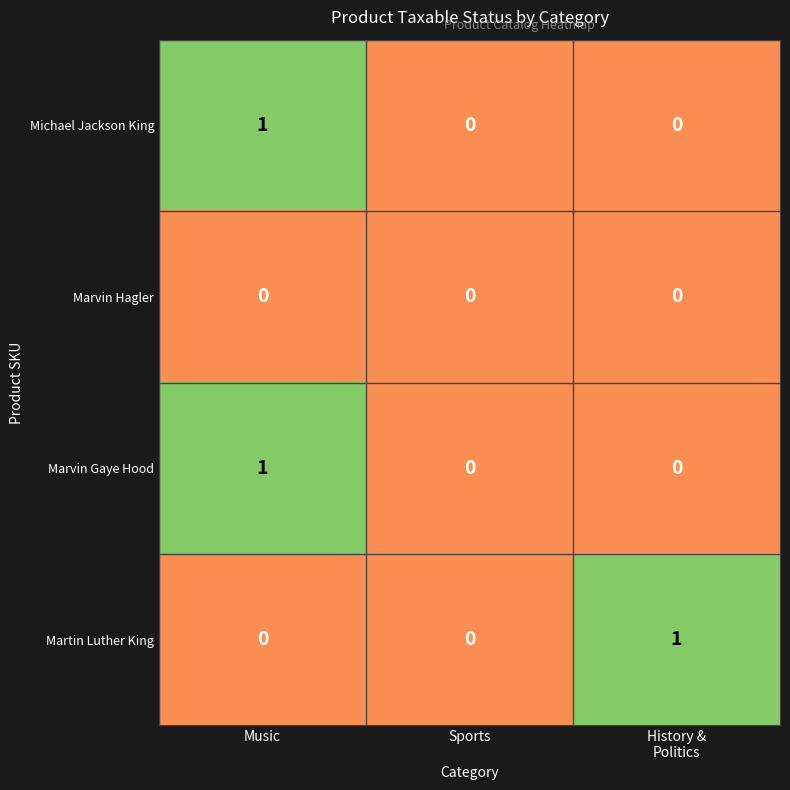

The value of Michael Jackson King at Sports is -1. True or false?

False